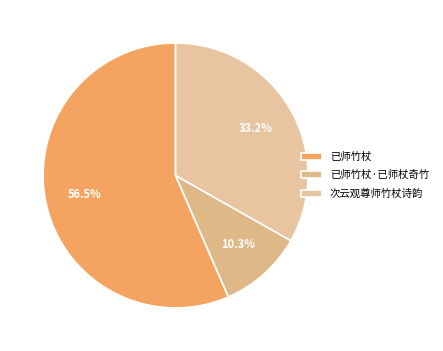

To the nearest percent, what is the difference between the 次云观尊师竹杖诗韵 and 已师竹杖·已师杖奇竹 slice percentages?

23%